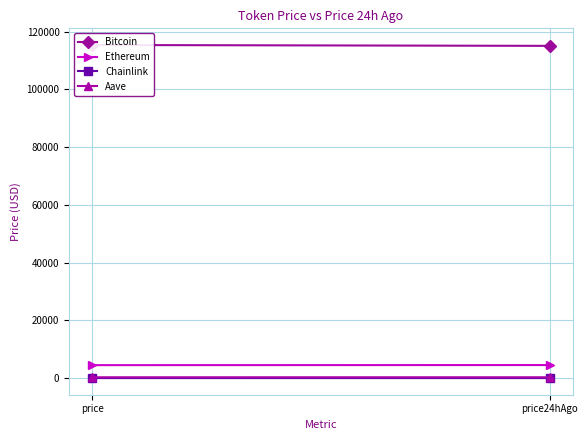

Is it true that Bitcoin equals 115089.0 at price24hAgo?

True